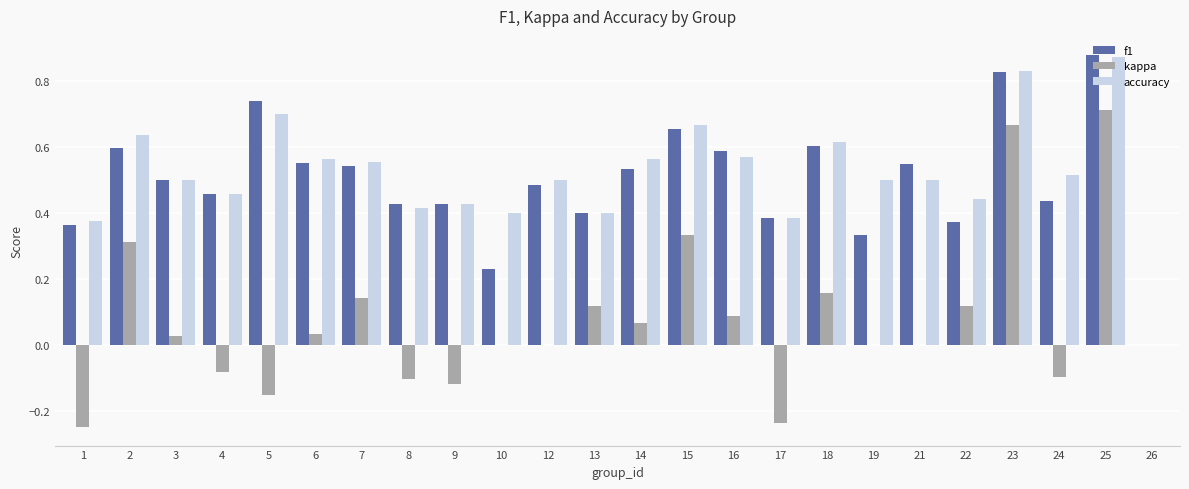

What is the sum of all f1 values?

11.9